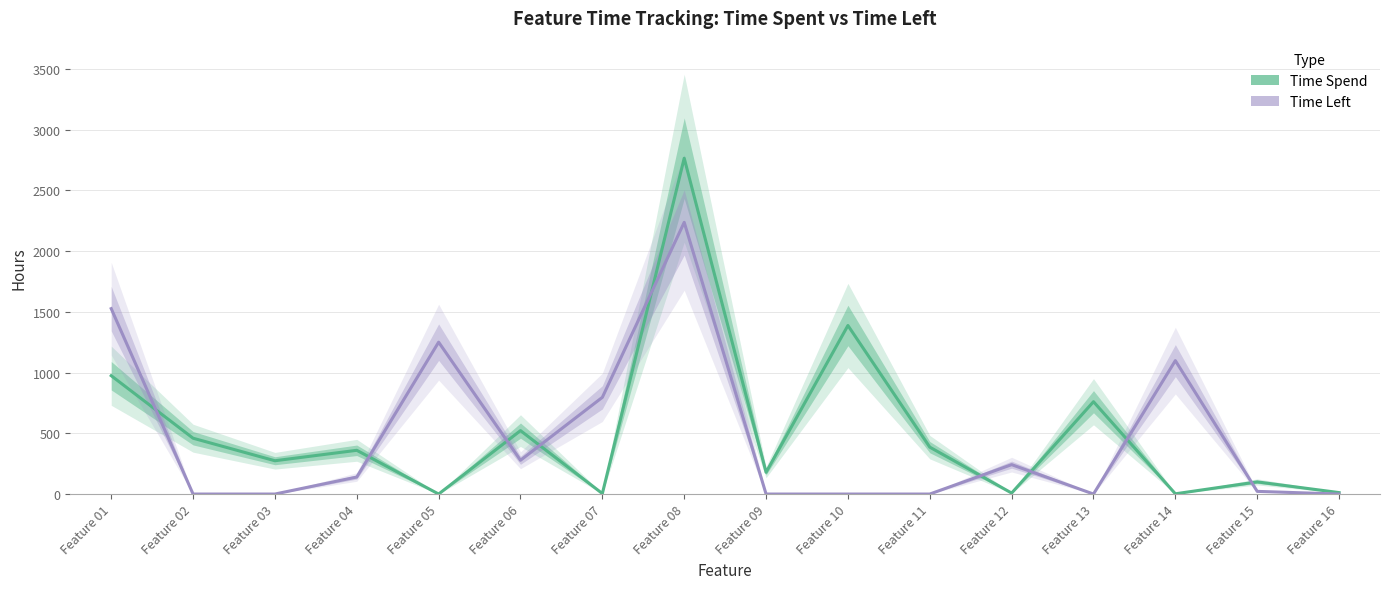

What are all the series names shown in the legend?

Time Spend, Time Left